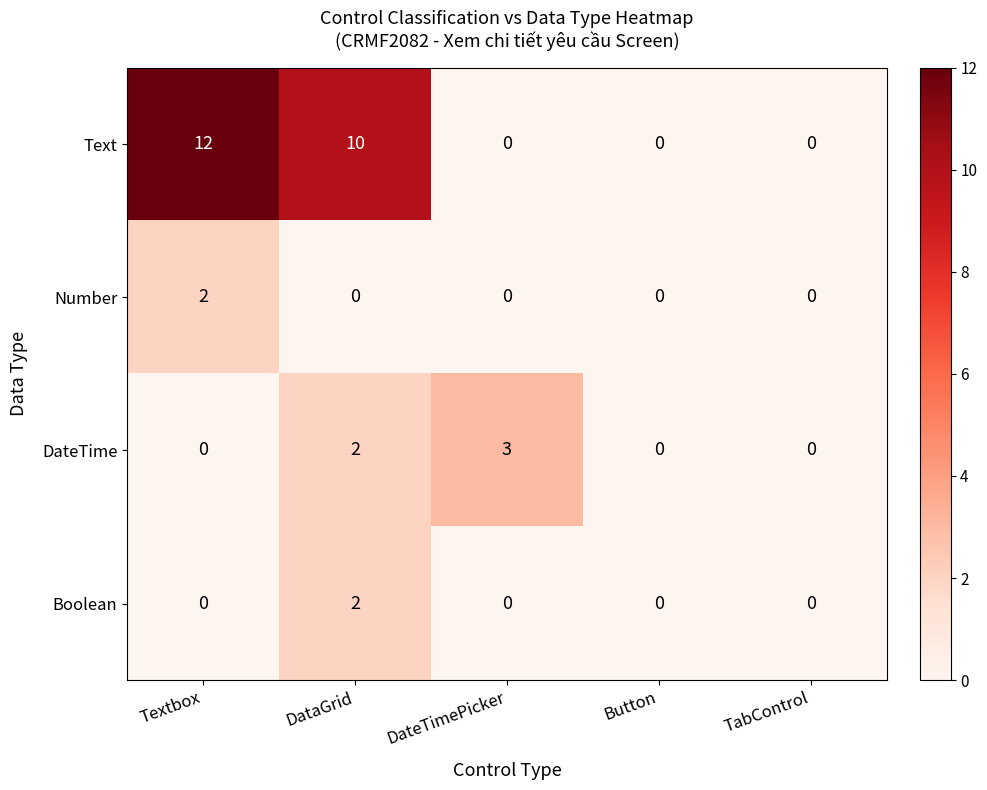

Reading left to right, list all the values displayed in this chart.

Text: Textbox=12	DataGrid=10	DateTimePicker=0	Button=0	TabControl=0
Number: Textbox=2	DataGrid=0	DateTimePicker=0	Button=0	TabControl=0
DateTime: Textbox=0	DataGrid=2	DateTimePicker=3	Button=0	TabControl=0
Boolean: Textbox=0	DataGrid=2	DateTimePicker=0	Button=0	TabControl=0